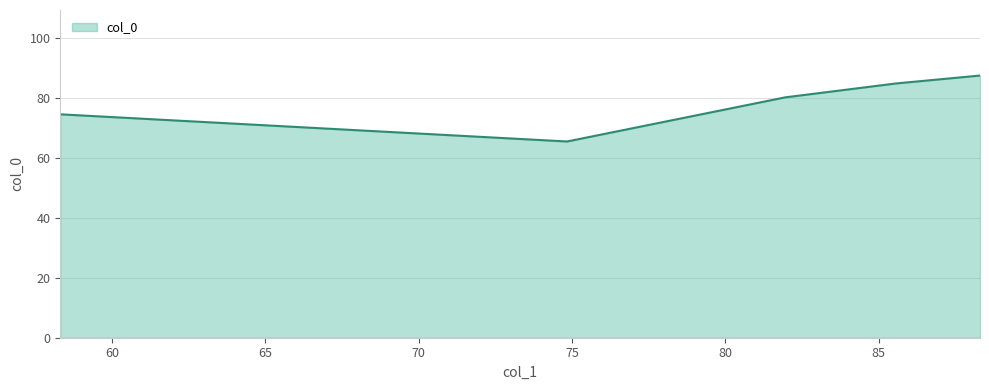

What is the greatest value displayed?

87.4